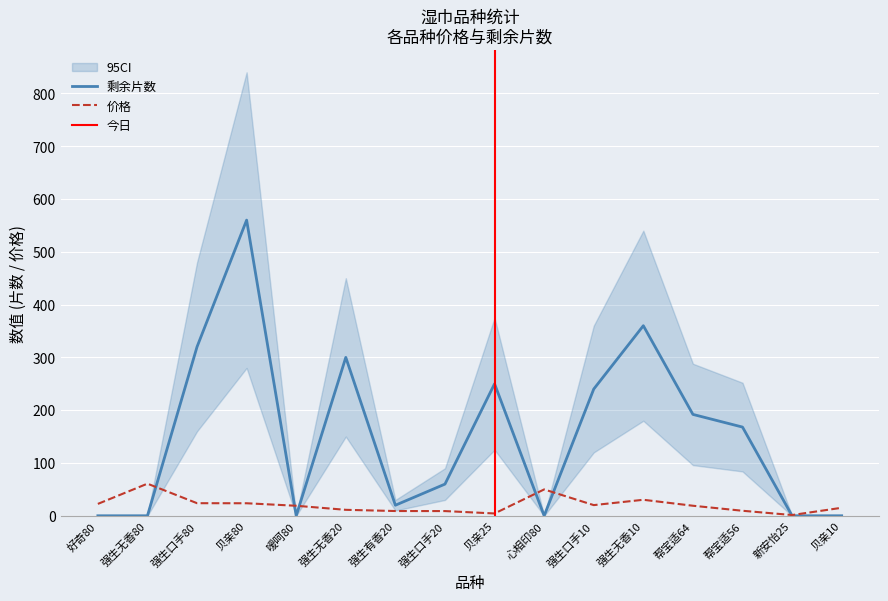

What position from the right is 强生口手20?

9